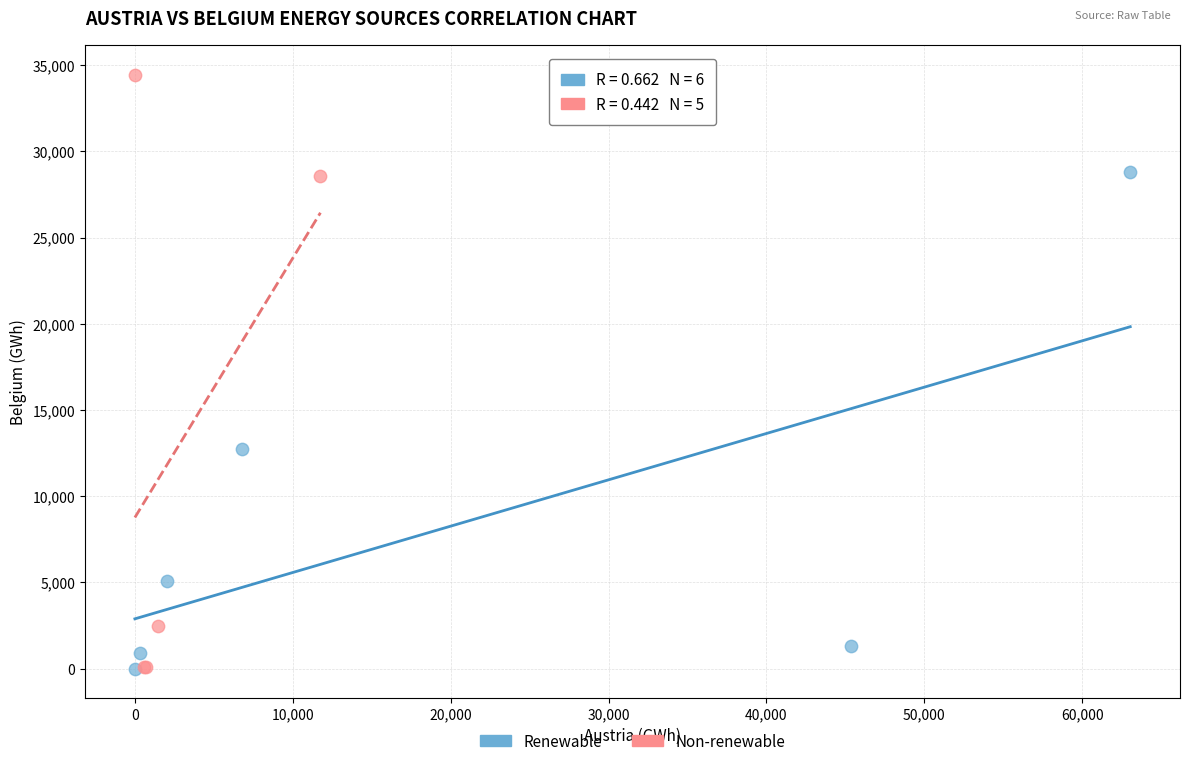

Which series has the largest Y range (max minus min)?

Non-renewable